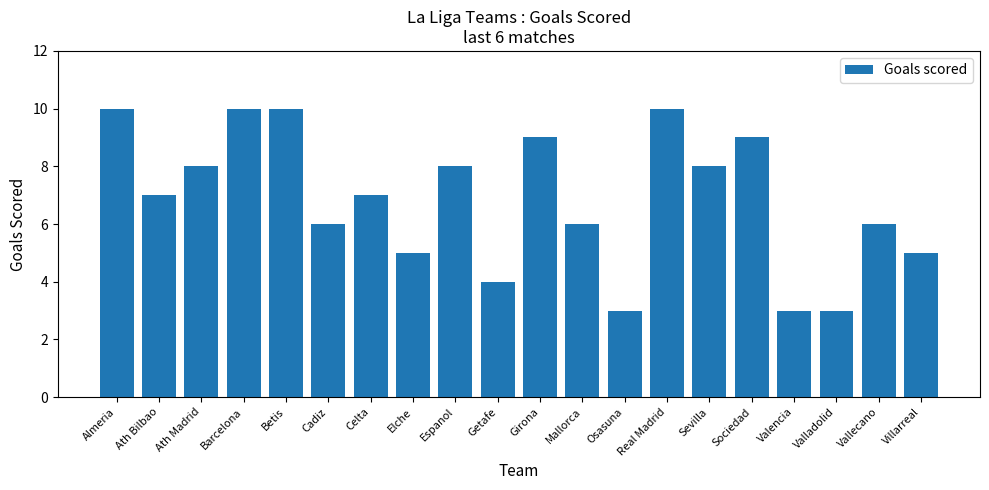

Reading right to left, what are all the values shown in this chart?

5	6	3	3	9	8	10	3	6	9	4	8	5	7	6	10	10	8	7	10